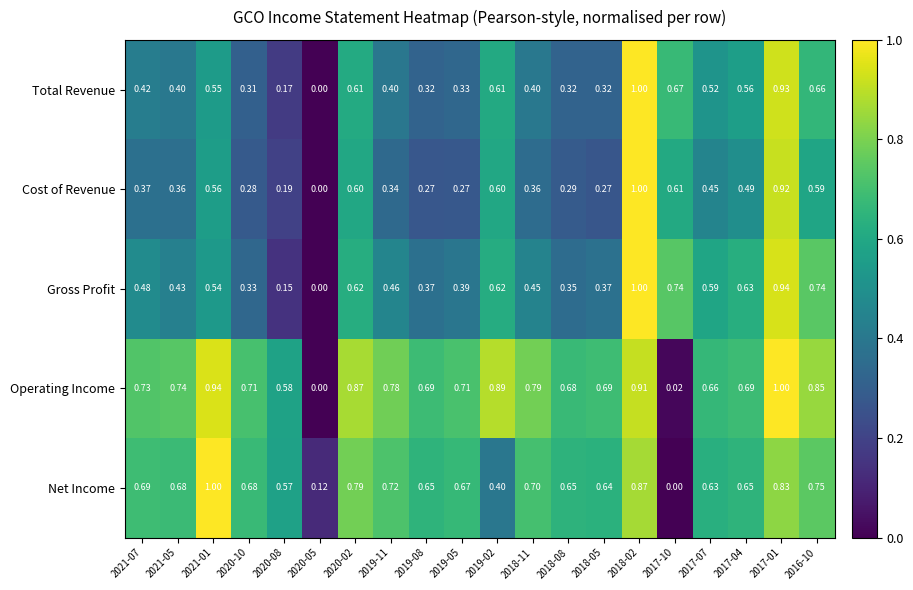

Which series has the largest total across all categories?

Operating Income